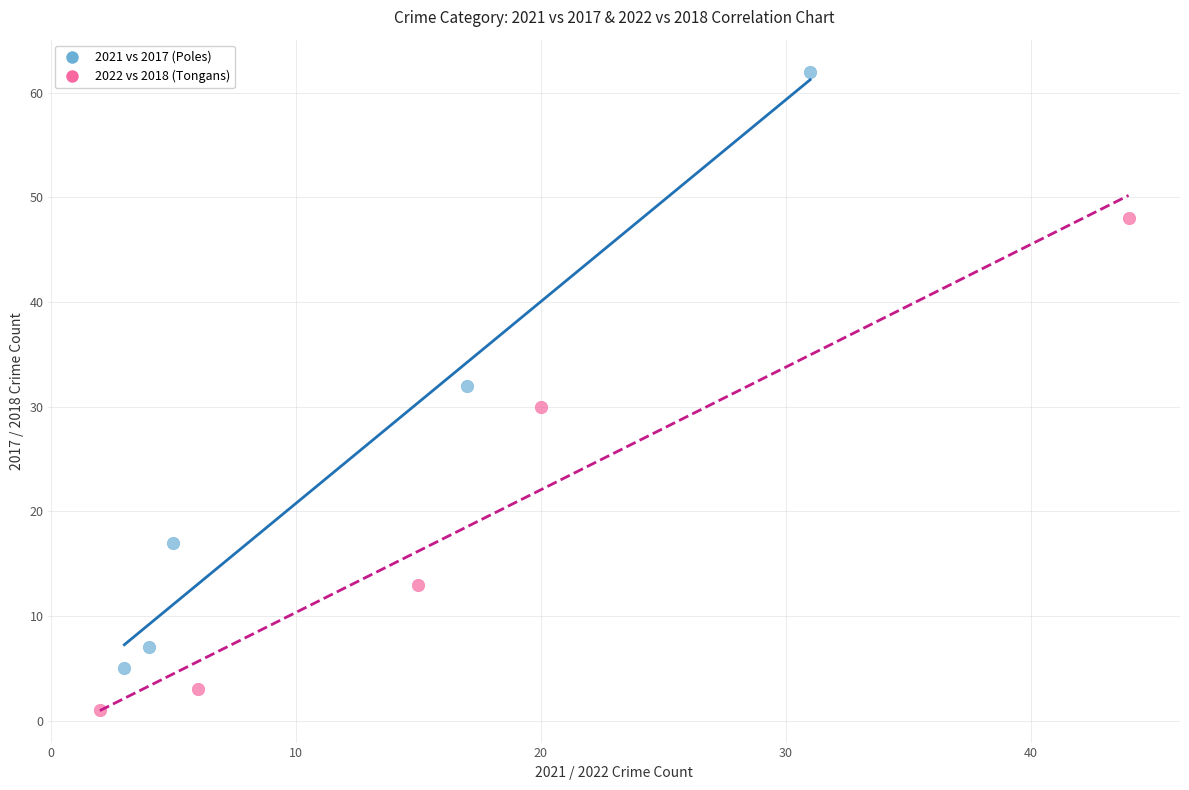

Which series contains the highest Y value?

2021 vs 2017 (Poles)